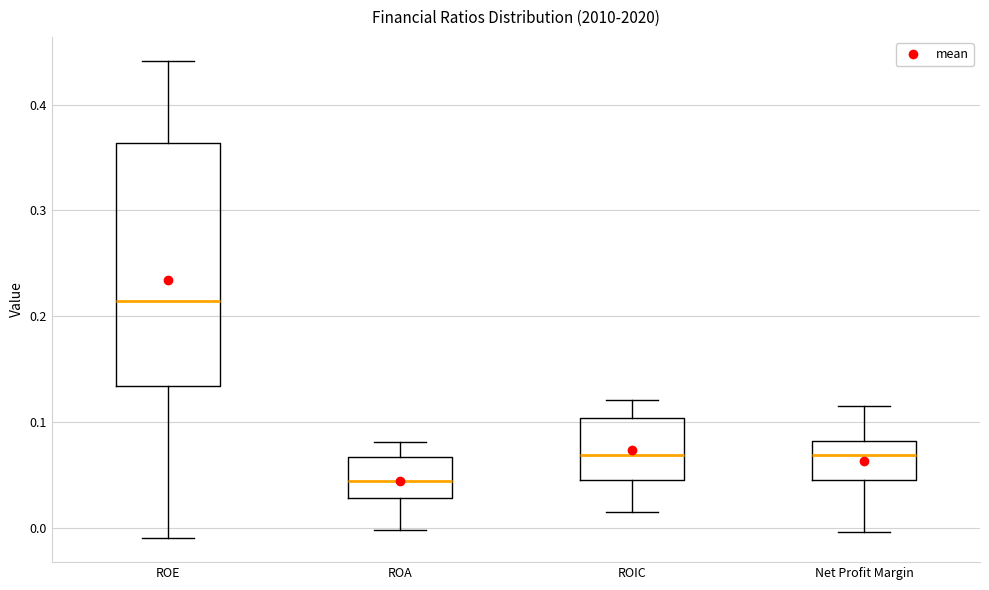

Reading left to right, read every box against the y-axis: the position of its median line, the range the box covers, and the ends of its whiskers. The values are not printed on the chart, so give them approximately, as read against the axis.

ROE: median 0.21, box 0.13 to 0.36, whiskers -0.01 to 0.44
ROA: median 0.04, box 0.03 to 0.07, whiskers 0.00 to 0.08
ROIC: median 0.07, box 0.04 to 0.10, whiskers 0.02 to 0.12
Net Profit Margin: median 0.07, box 0.05 to 0.08, whiskers 0.00 to 0.12